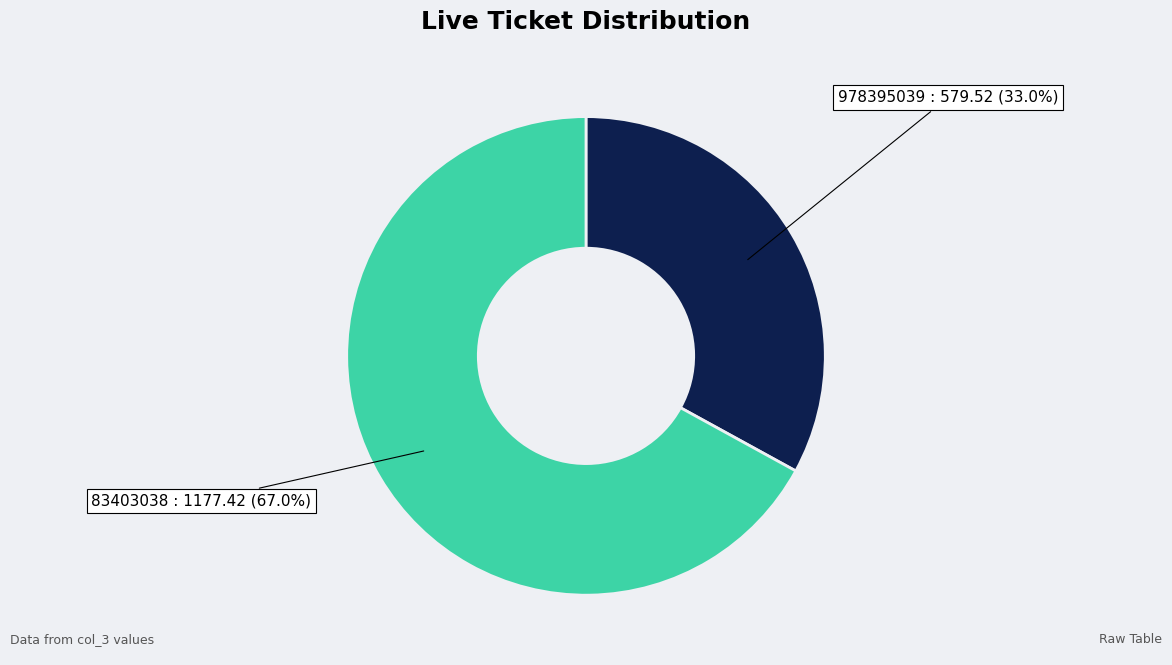

Count the number of slices in the pie.

2